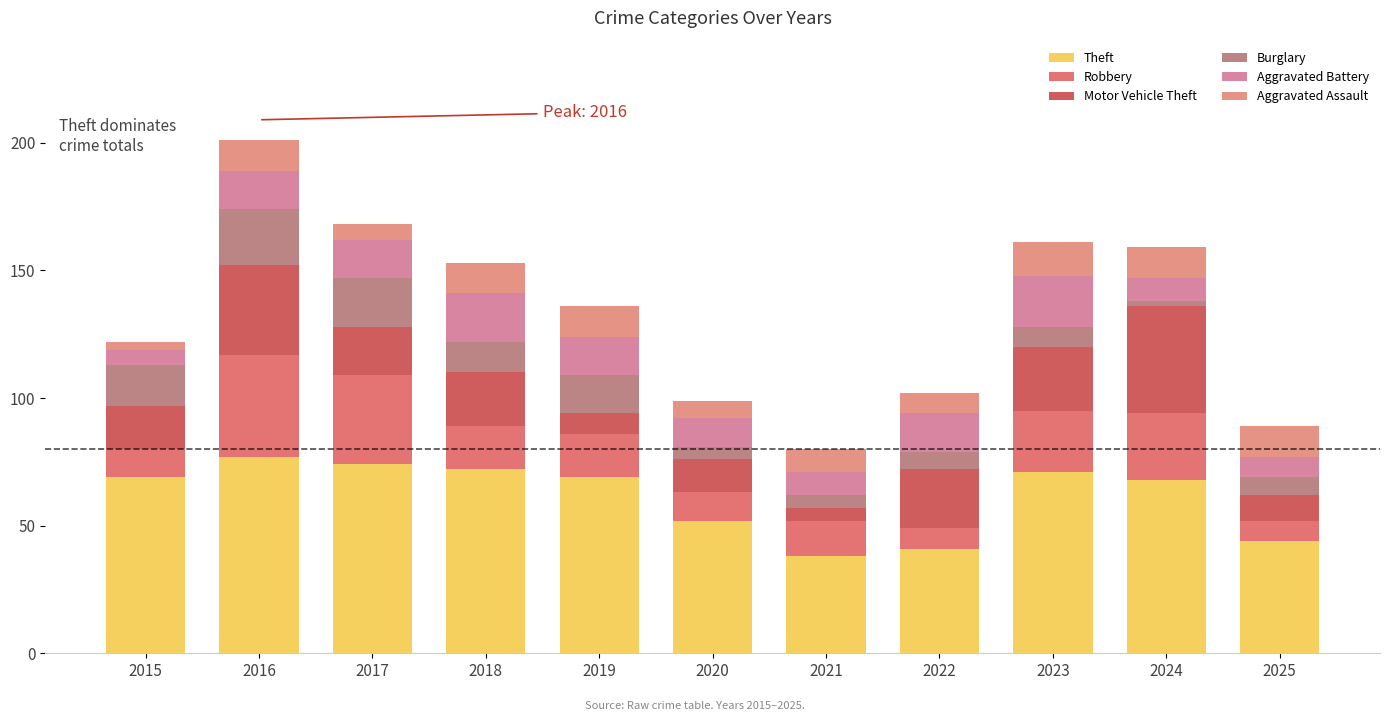

Rank the series by their maximum value, from highest to lowest.

Theft, Motor Vehicle Theft, Robbery, Burglary, Aggravated Battery, Aggravated Assault